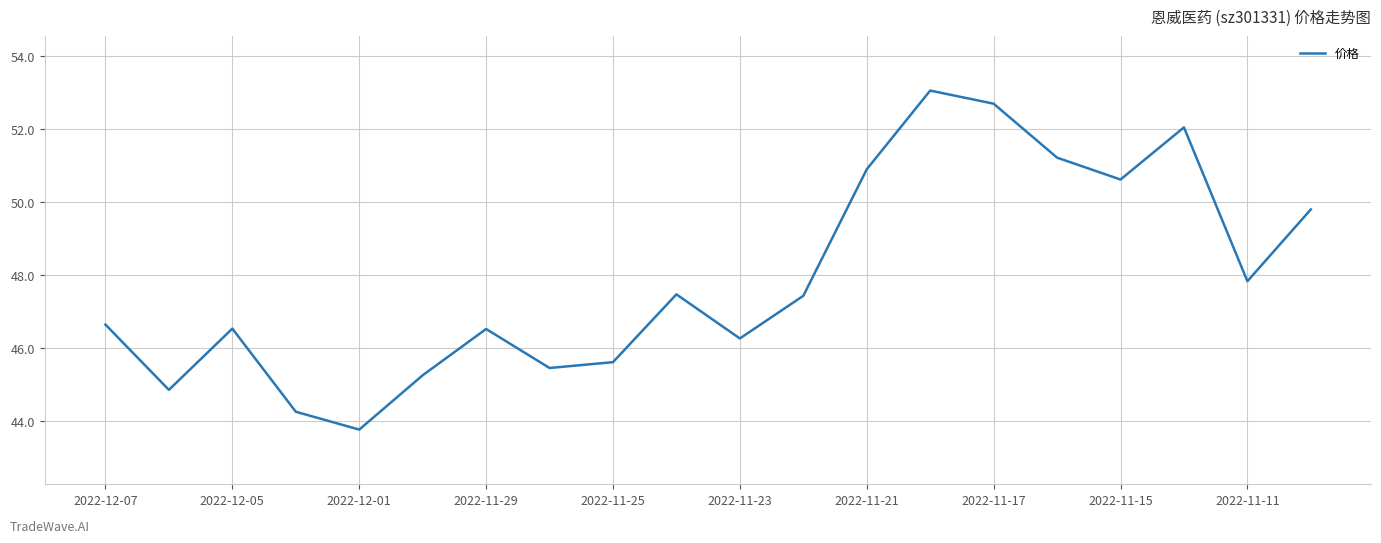

What is the sum of all values?

958.2